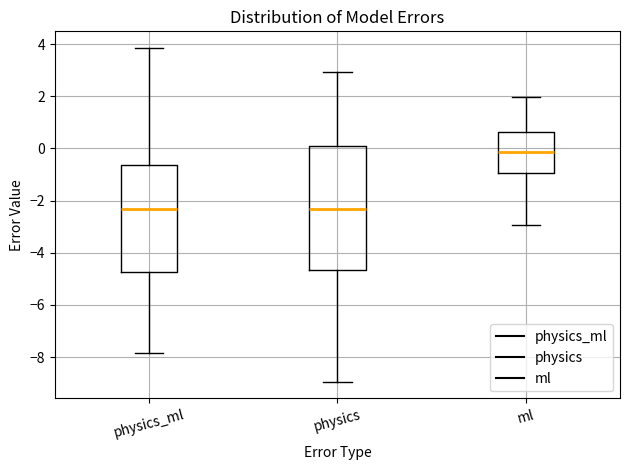

Reading left to right, read every box against the y-axis: the position of its median line, the range the box covers, and the ends of its whiskers. The values are not printed on the chart, so give them approximately, as read against the axis.

physics_ml: median -2.4, box -4.8 to -0.6, whiskers -7.8 to 3.8
physics: median -2.4, box -4.6 to 0.2, whiskers -9.0 to 3.0
ml: median -0.2, box -1.0 to 0.6, whiskers -3.0 to 2.0